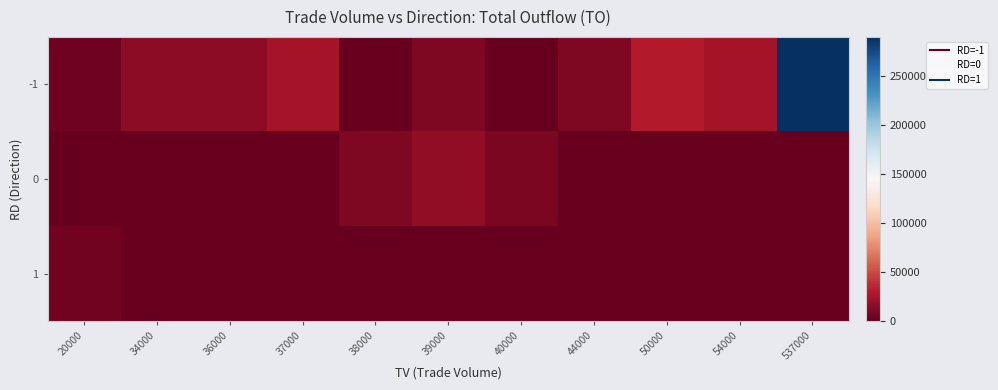

Rank the series by their maximum value, from highest to lowest.

-1, 0, 1